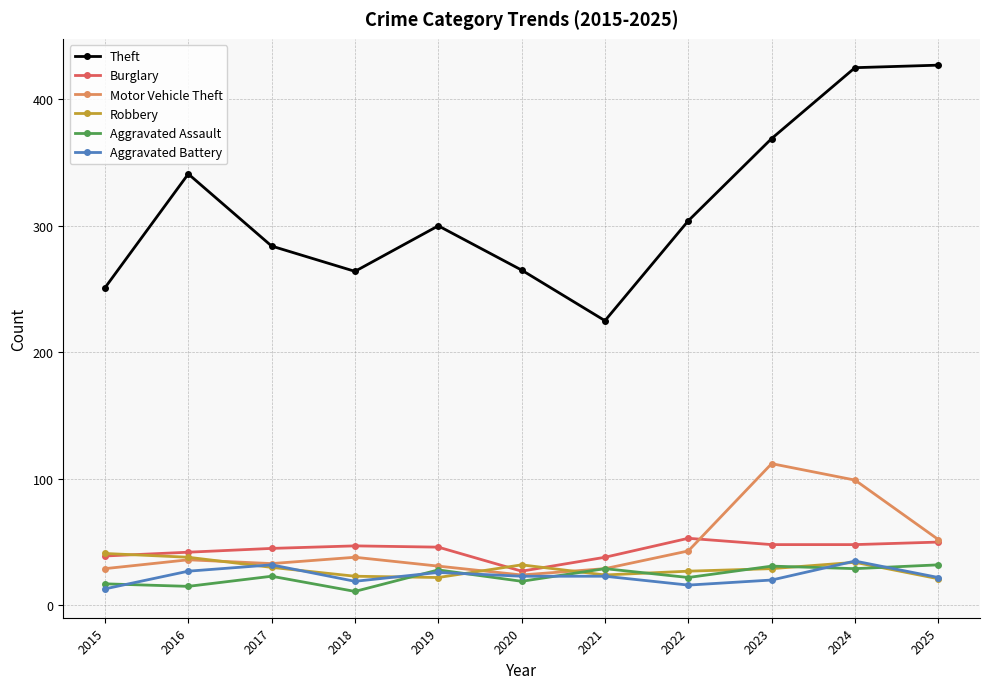

In Theft, how many points are lower than both neighbors (excluding endpoints)?

2